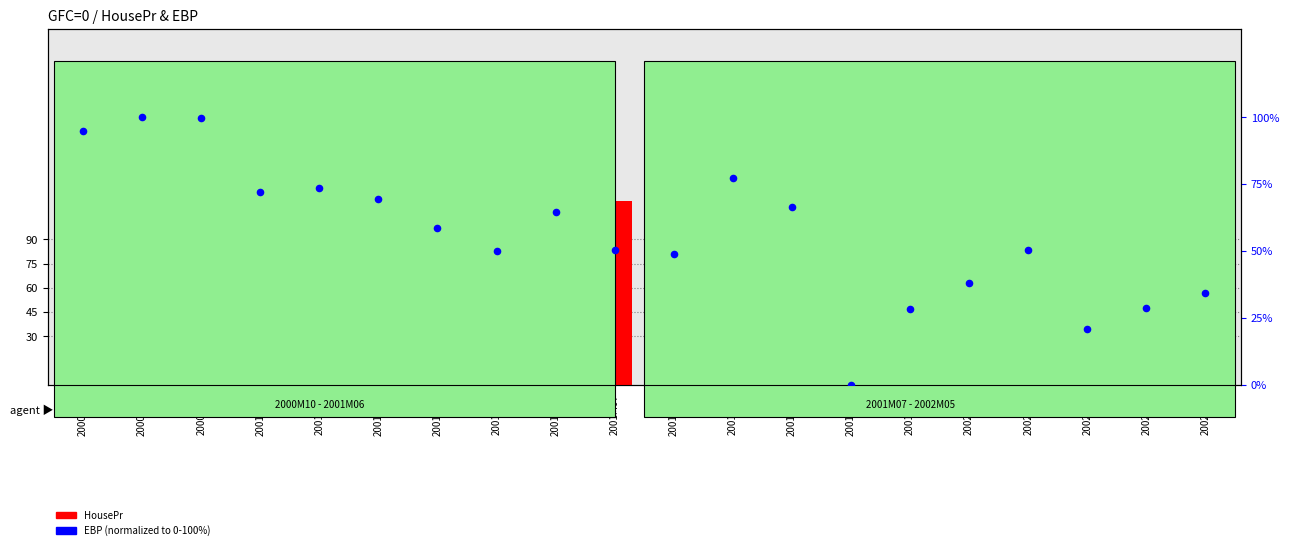

Which series has the largest total across all categories?

HousePr